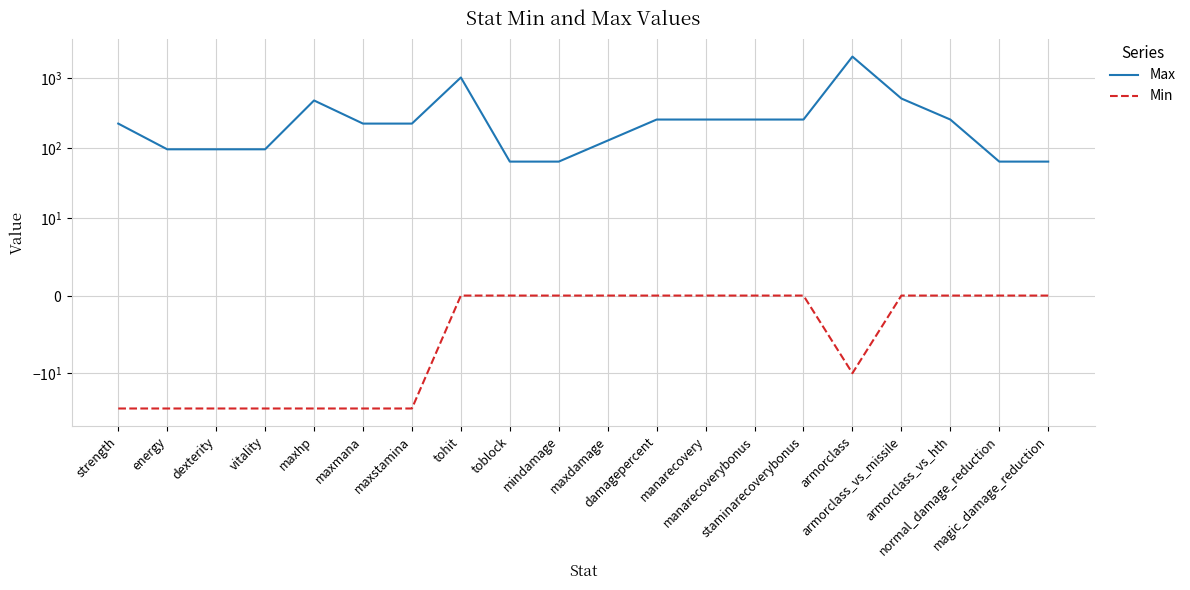

In Min, how many points are lower than both neighbors (excluding endpoints)?

1